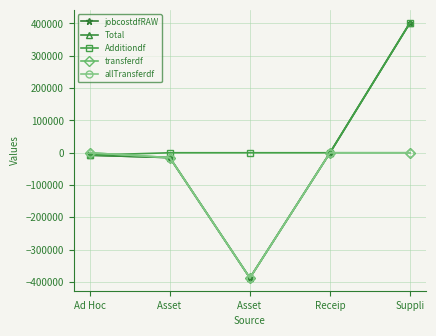

What is the difference between the maximum and minimum values in the transferdf series?

387439.5